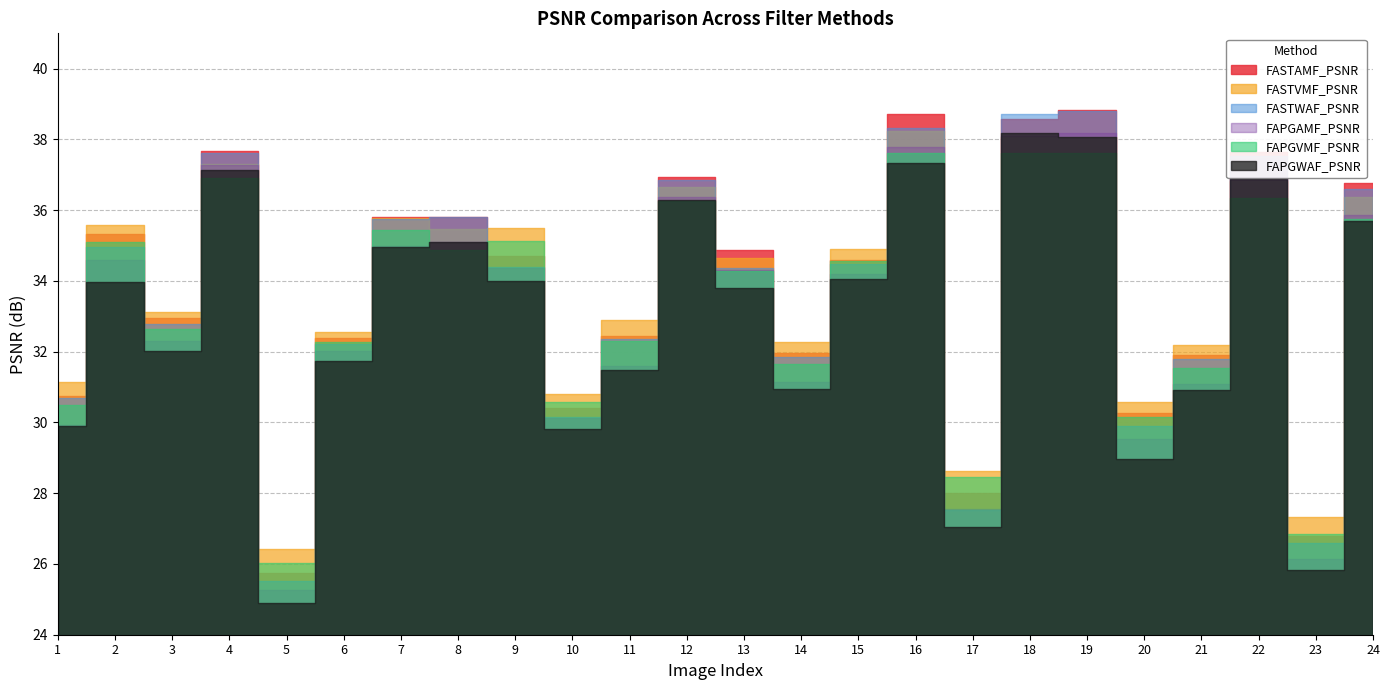

List the series in order of their peak value, highest first.

FASTAMF_PSNR, FASTWAF_PSNR, FASTVMF_PSNR, FAPGWAF_PSNR, FAPGAMF_PSNR, FAPGVMF_PSNR